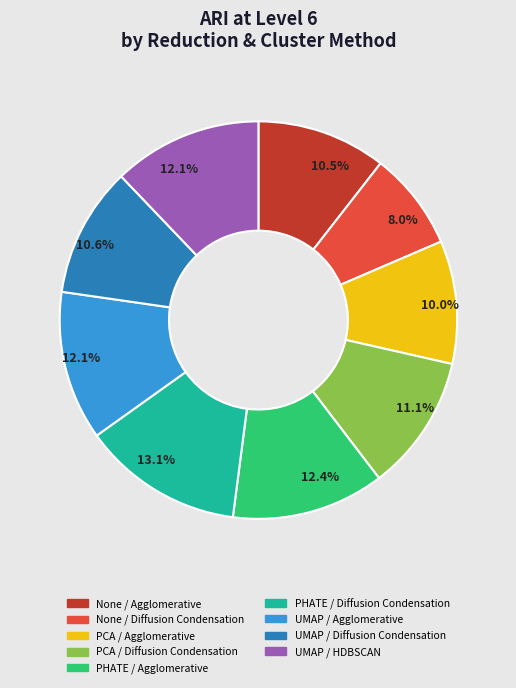

Is there a majority slice in this chart?

No